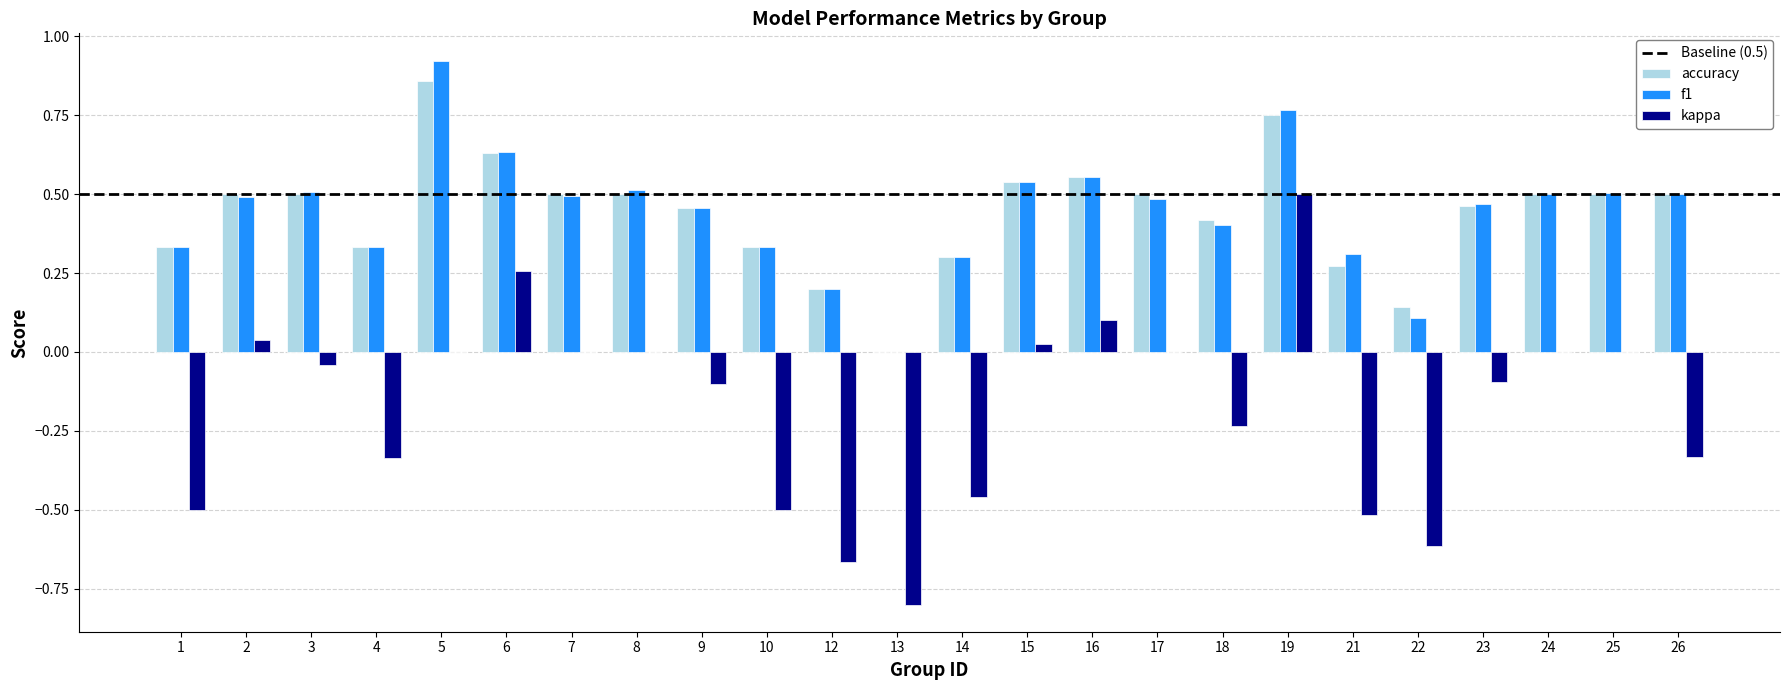

Which series has the largest range (max minus min)?

kappa